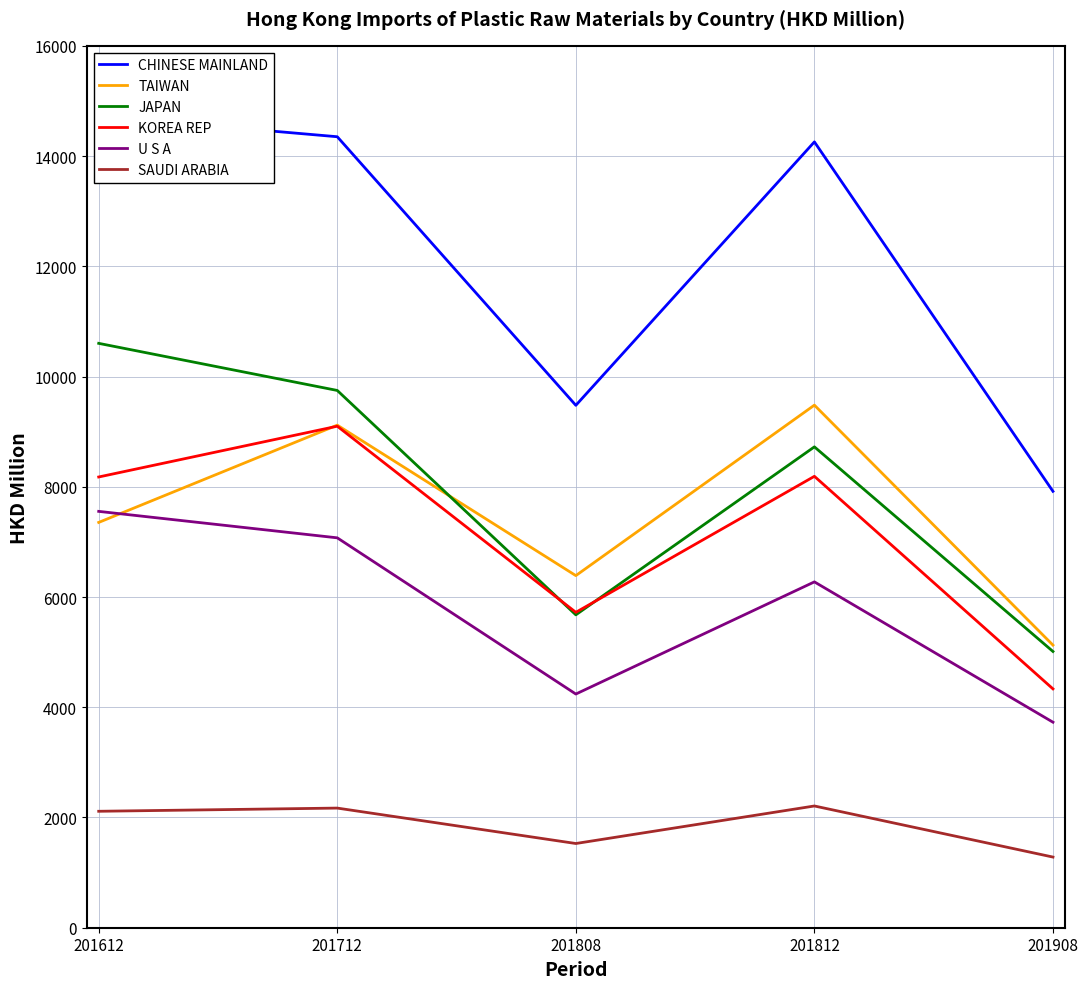

At which label is JAPAN closest to 7806?

201812